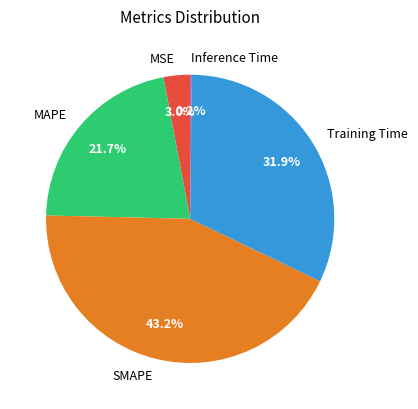

Does MAPE represent more than half of the total?

No